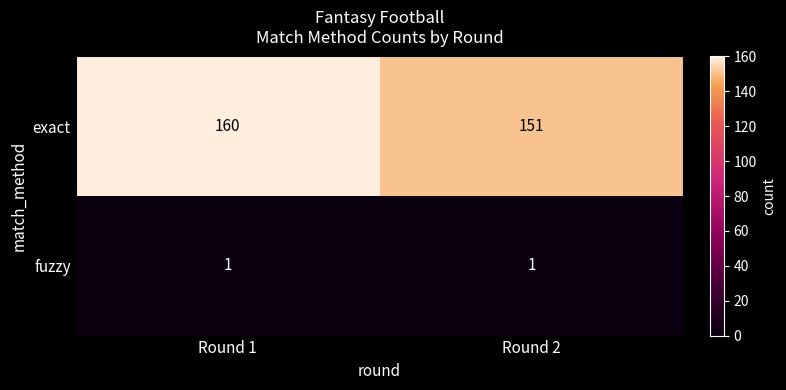

What is the sum of the exact values at Round 2 and Round 1?

311